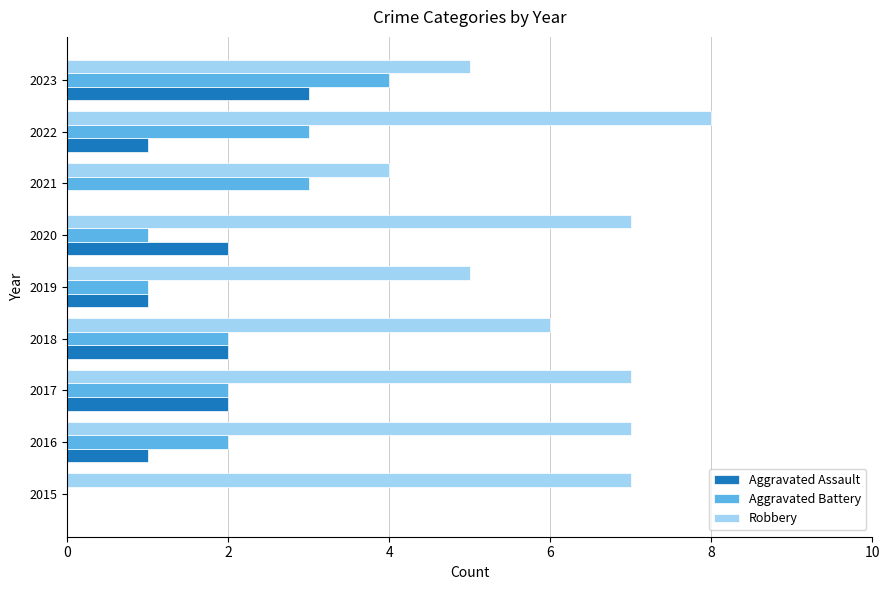

Which series has the largest total across all categories?

Robbery